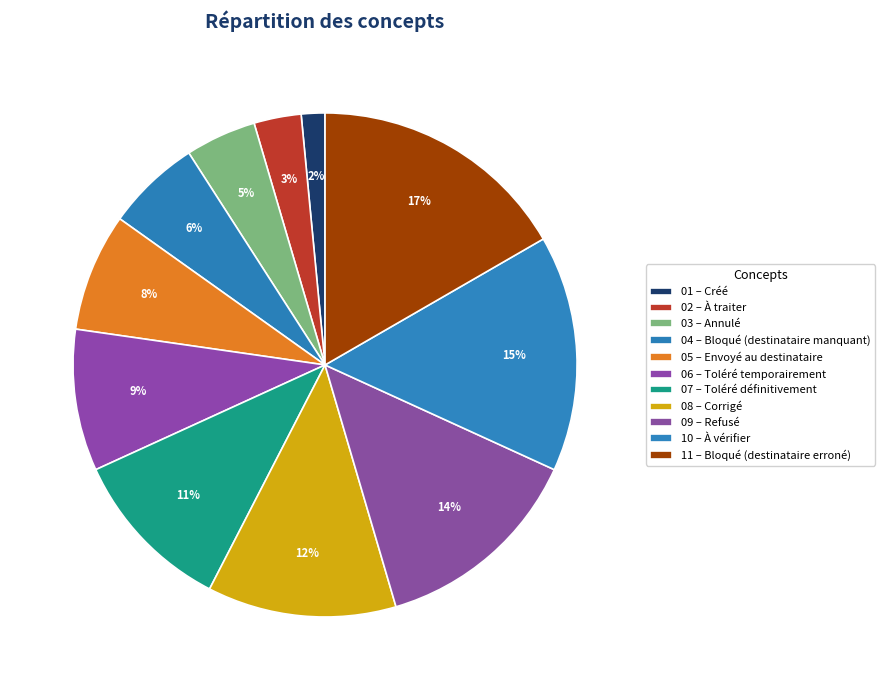

How many segments does this pie chart have?

11